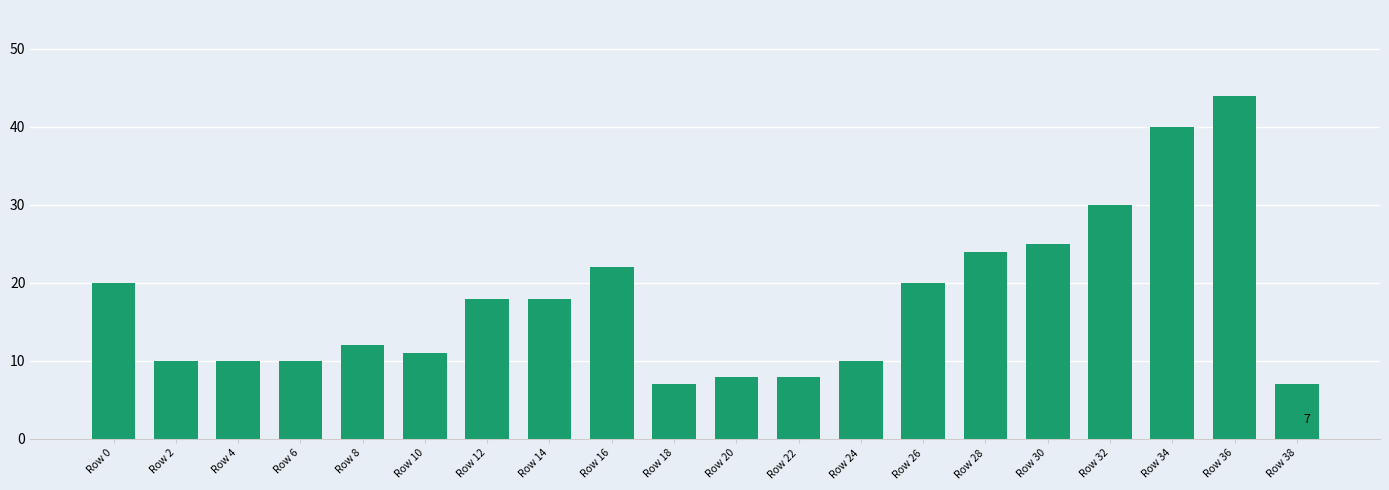

At which label does the data first exceed 18?

Row 0